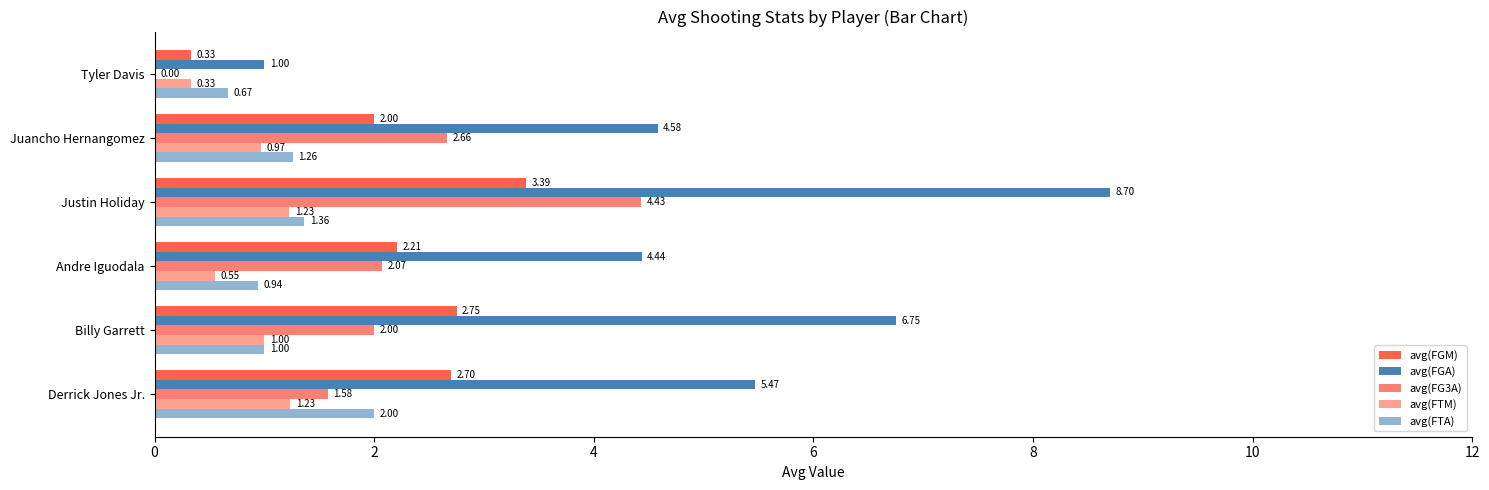

Which series has the widest spread of values?

avg(FGA)